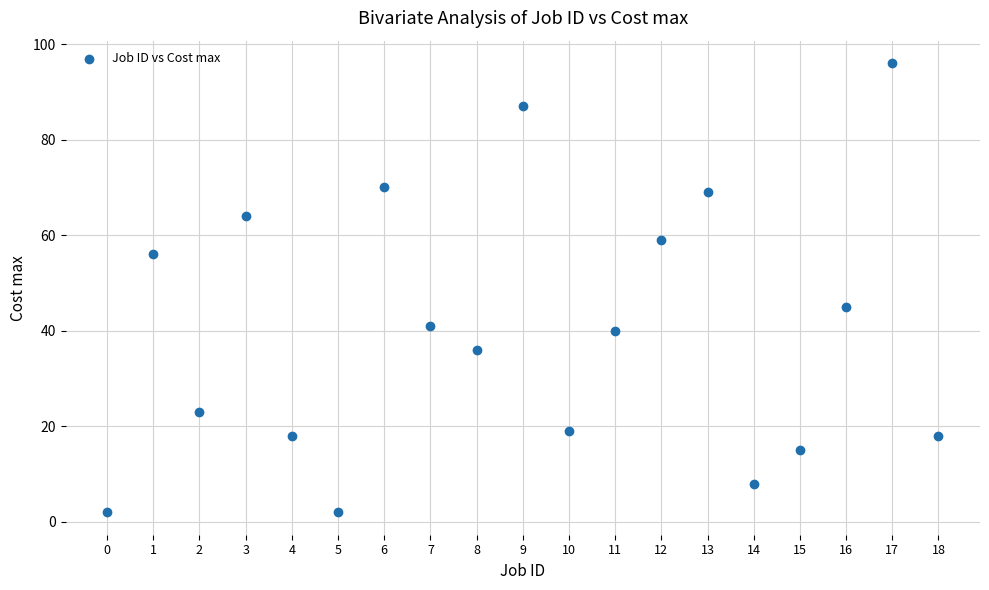

What Y value in the scatter plot is closest to 49?

45